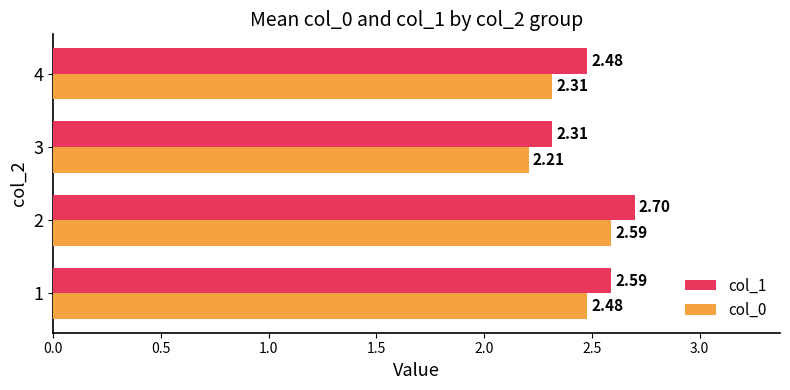

Between 1 and 4, which series saw the biggest shift?

col_0